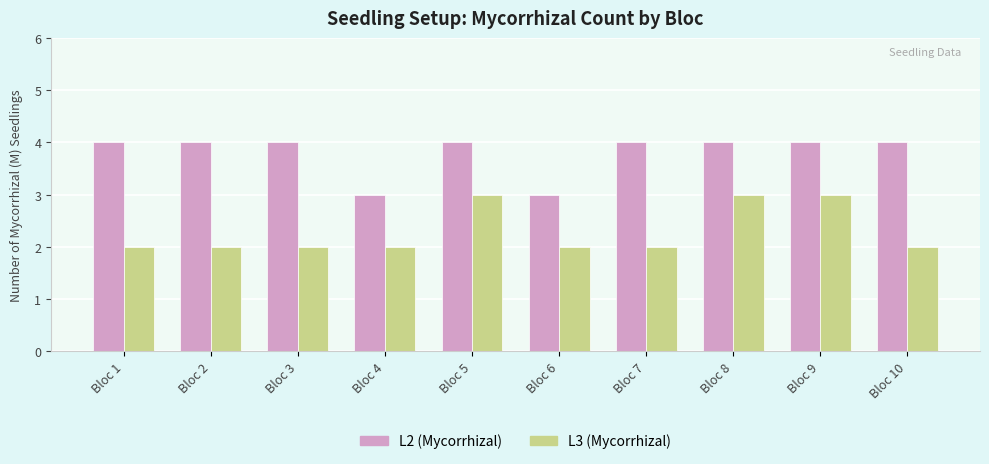

What is the approximate value of L3 (Mycorrhizal) at Bloc 5?

3